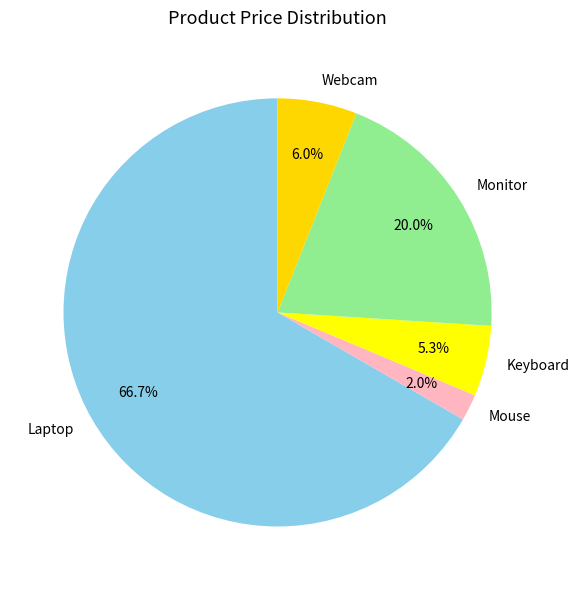

What is the total percentage of Mouse and Laptop?

68.7%